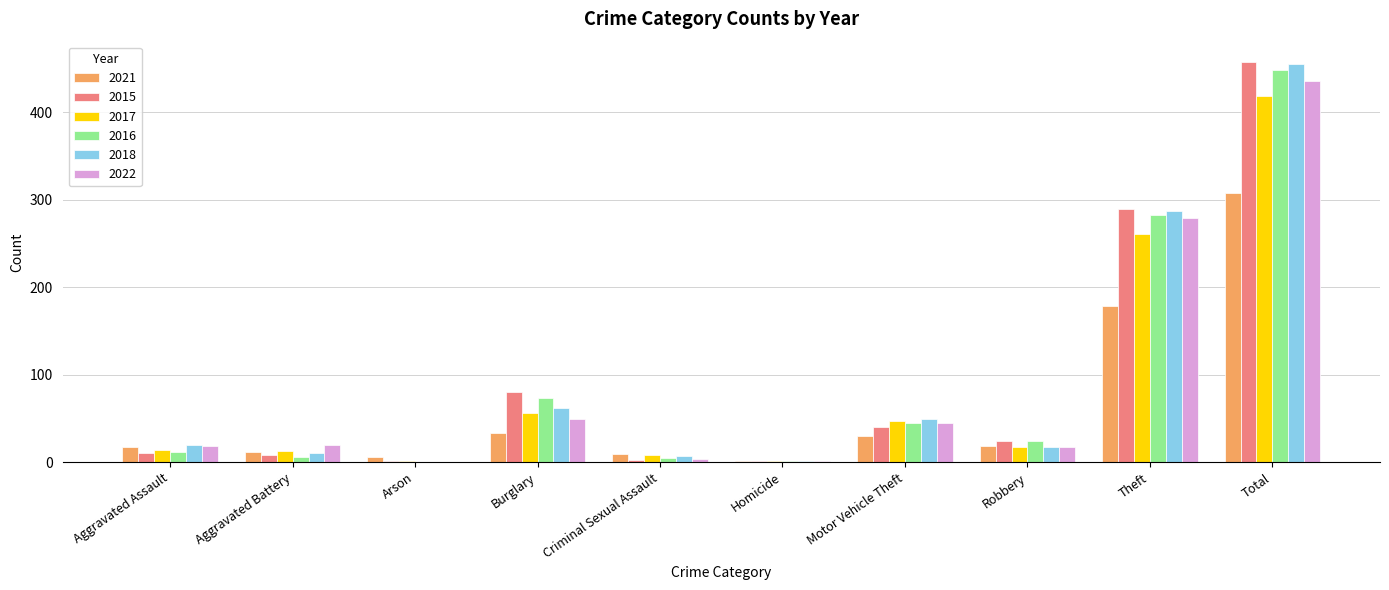

How many groups of bars are there?

10